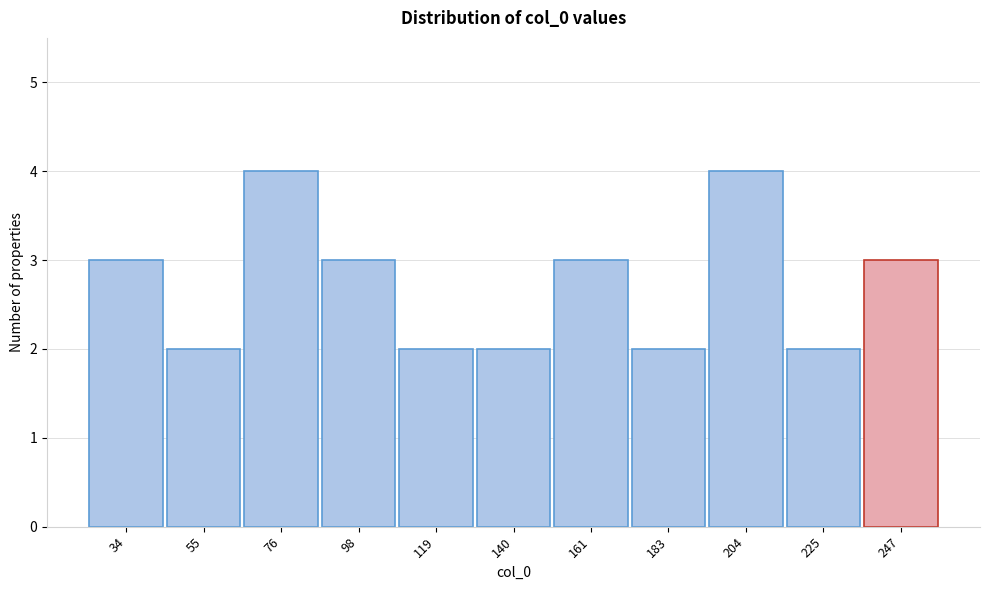

Reading left to right, extract all data points from this chart.

3	2	4	3	2	2	3	2	4	2	3